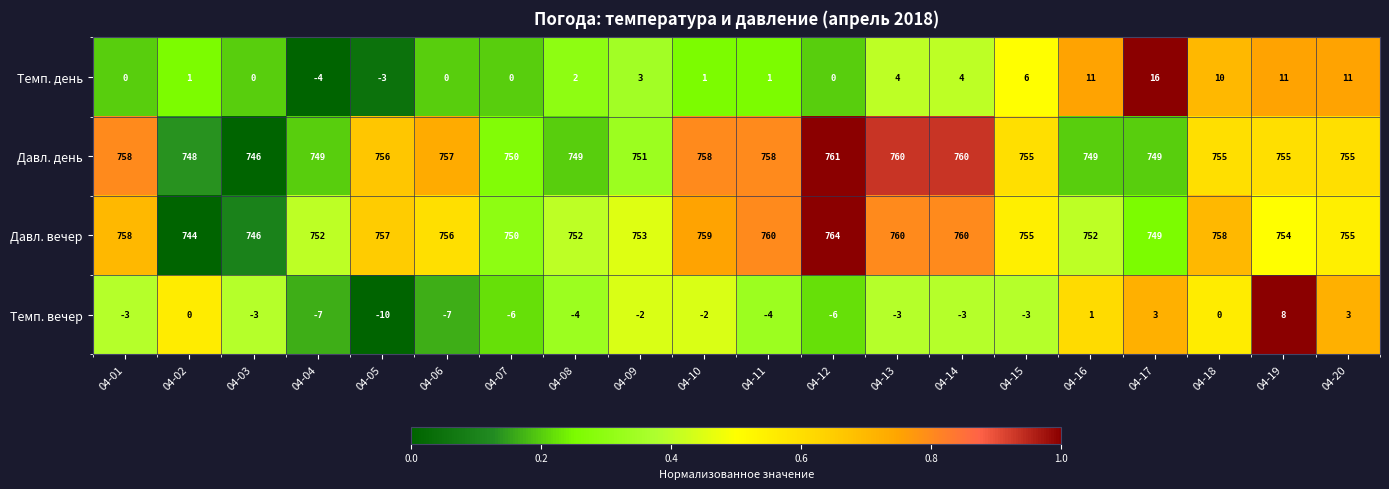

Between 04-04 and 04-13, which series saw the biggest shift?

Давл. день